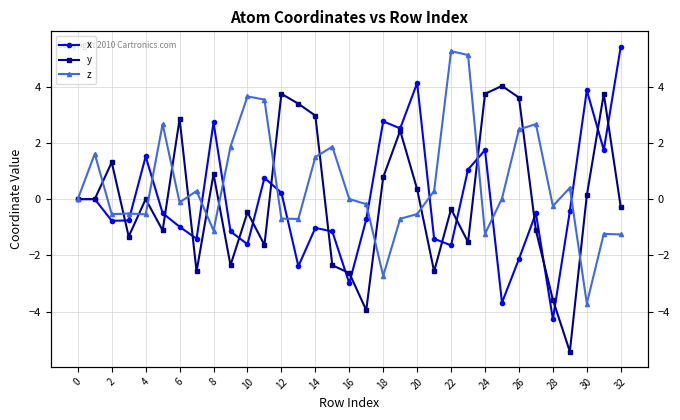

At which category is the sum across all series the highest?

23